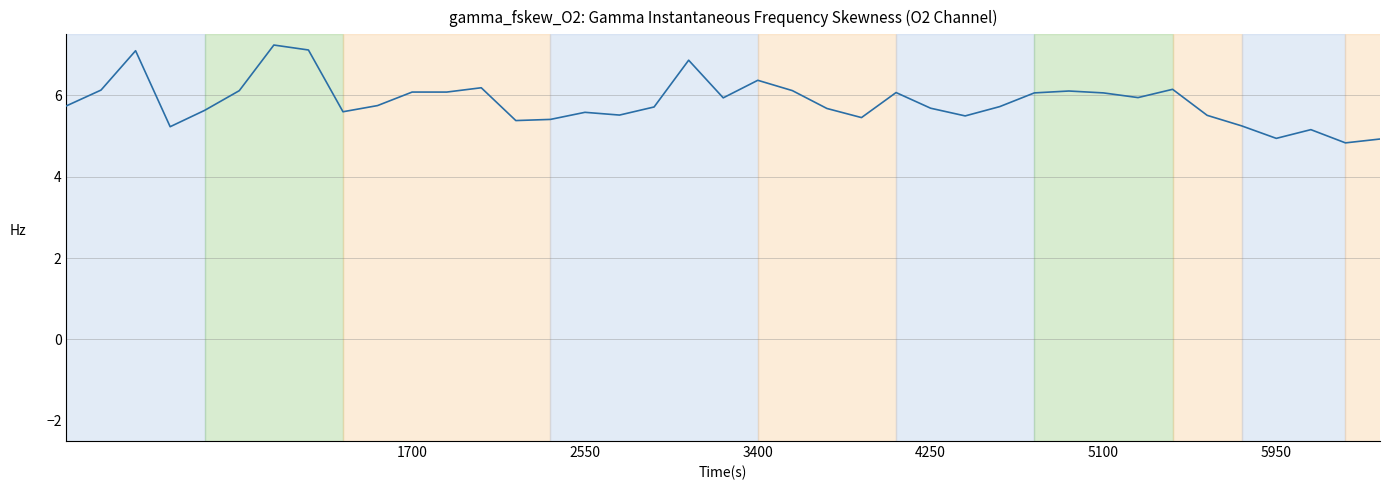

What is the maximum value shown in the chart?

7.2